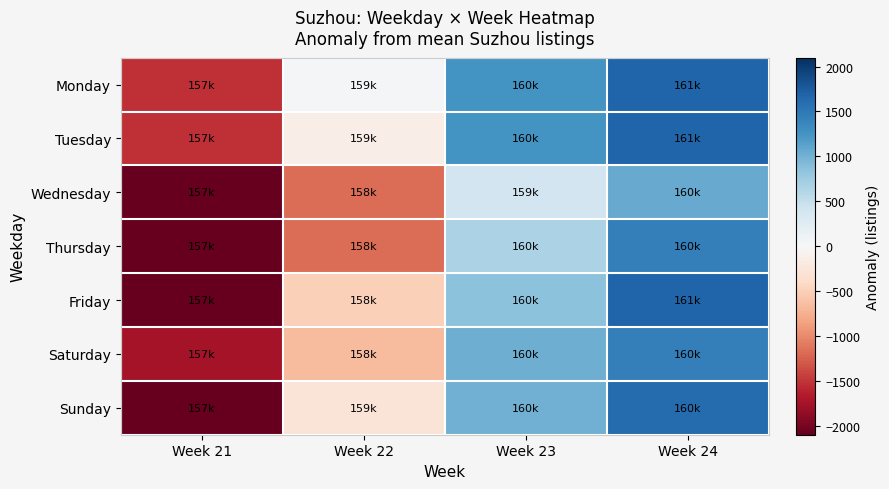

At which category is the sum across all series the highest?

Week 24